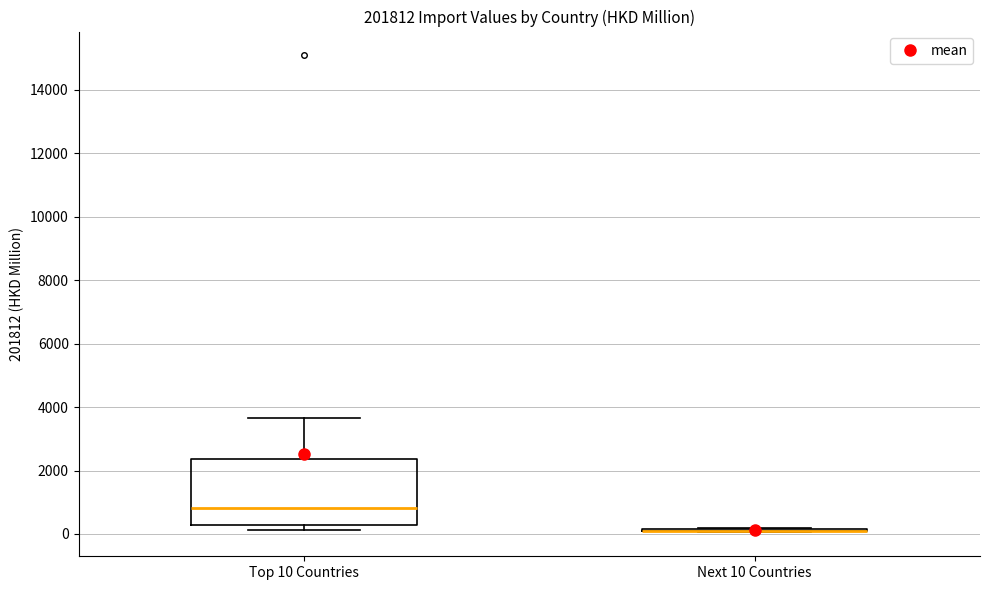

Reading left to right, transcribe this box plot: for each box, give where its median line is, the range the box spans, and where its two whiskers end, as read against the y-axis. The values are not printed on the chart, so give them approximately, as read against the axis.

Top 10 Countries: median 800, box 200 to 2400, whiskers 200 (just below the box's lower edge) to 3600
Next 10 Countries: box collapsed to a line at 0, whiskers 0 to 200